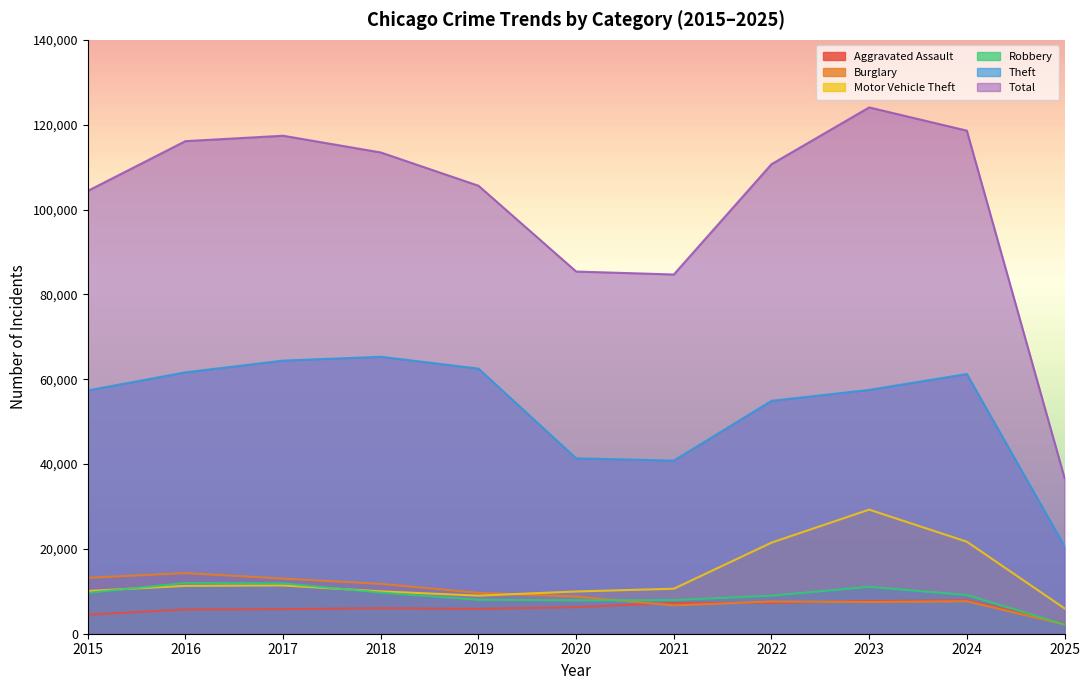

What is the difference between the Burglary values at 2017 and 2025?

10825